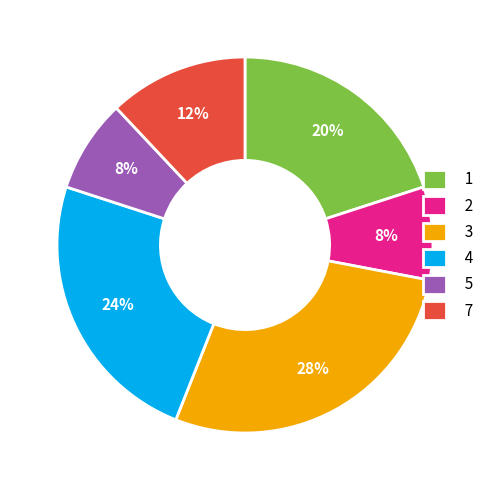

How many slices are in this pie chart?

6